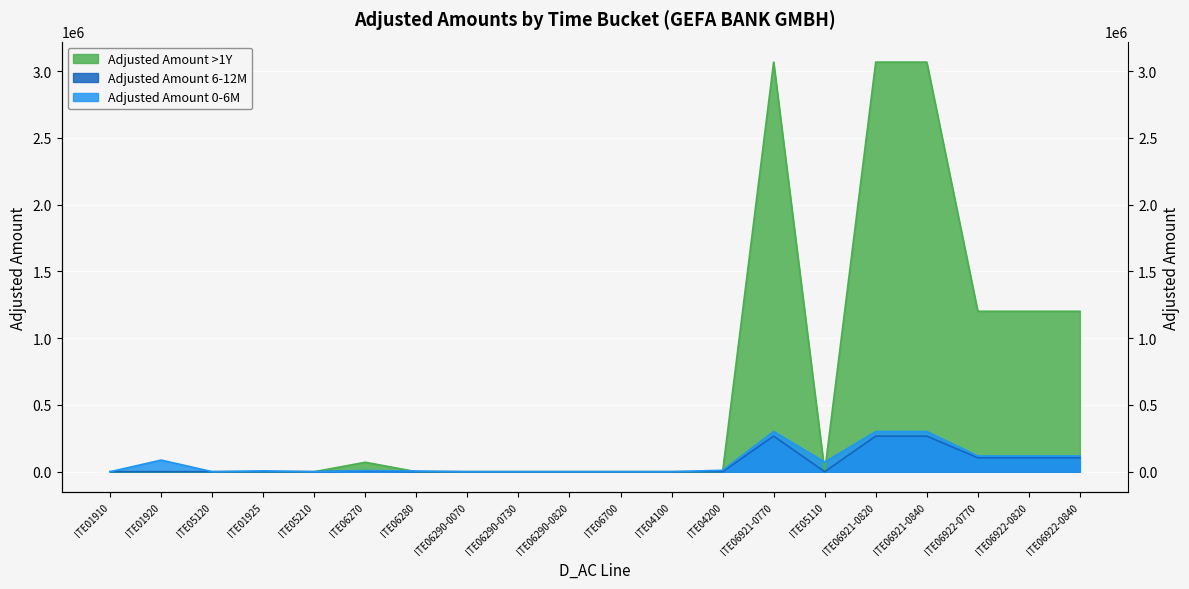

At which category does the chart reach its minimum across all series?

ITE06290-0070